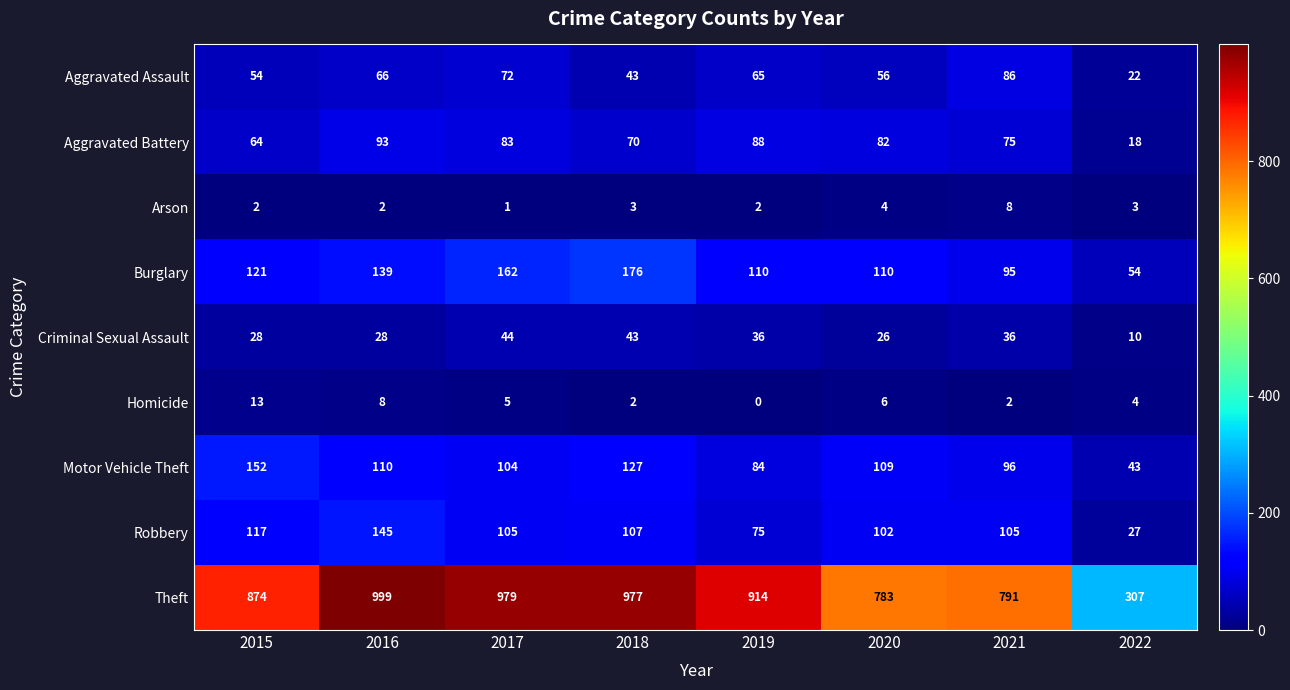

What is the difference between the Criminal Sexual Assault values at 2019 and 2017?

8